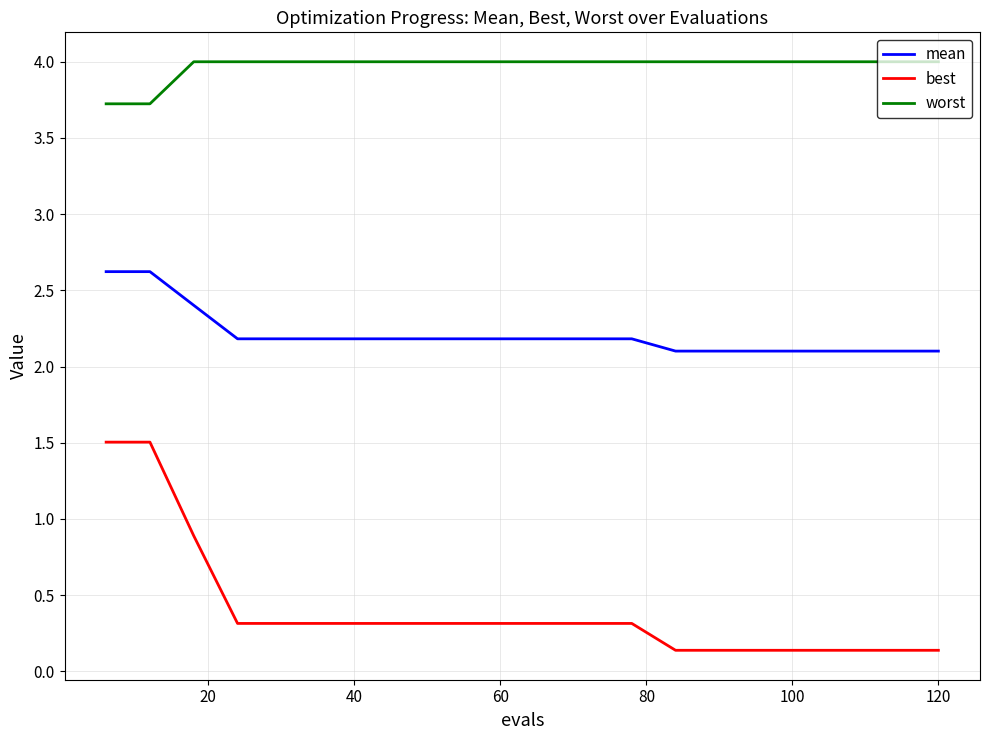

True or false: best and mean intersect in this chart.

False